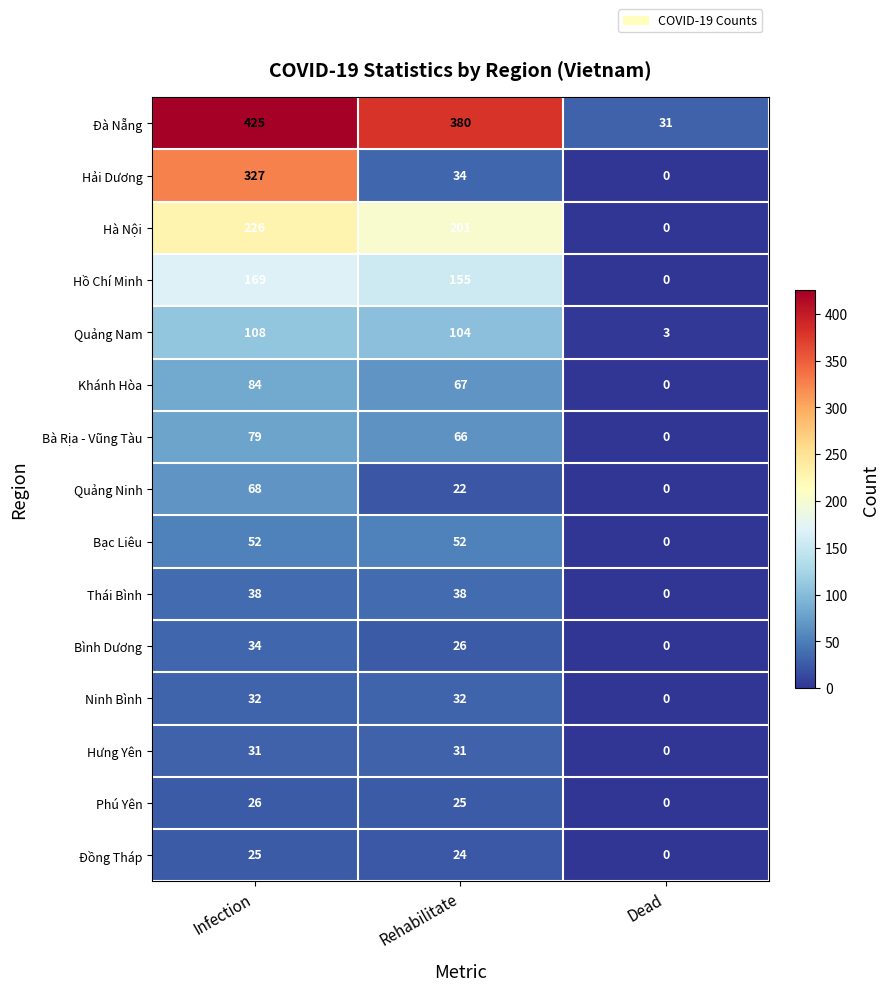

How many data points does each series have?

3